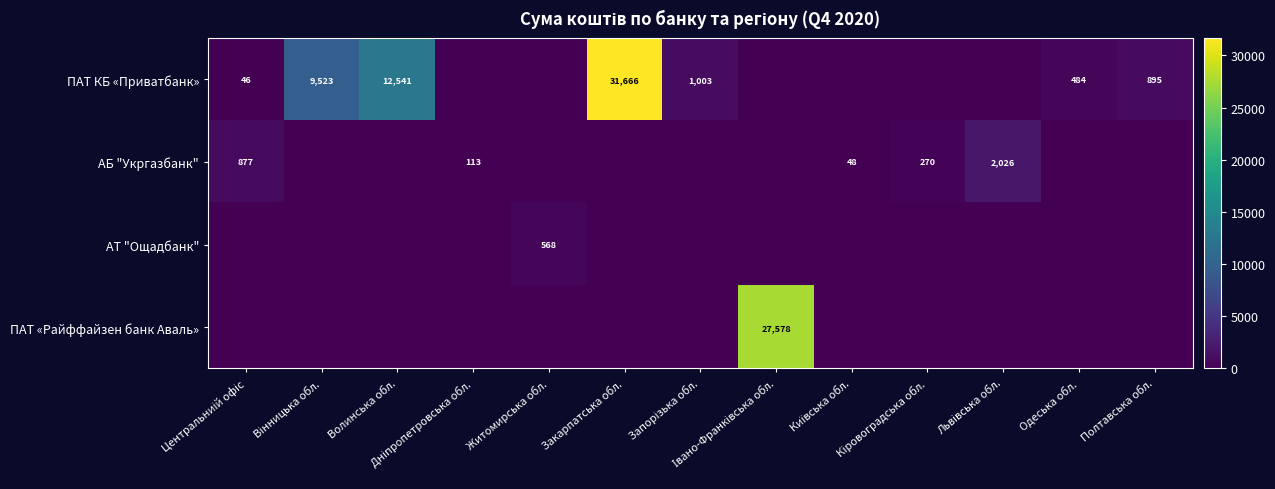

At which label is ПАТ КБ «Приватбанк» closest to 15833?

Волинська обл.